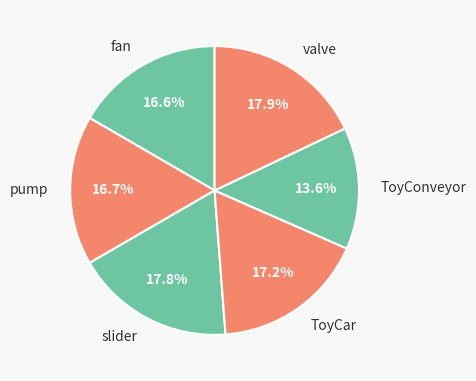

How many segments does this pie chart have?

6